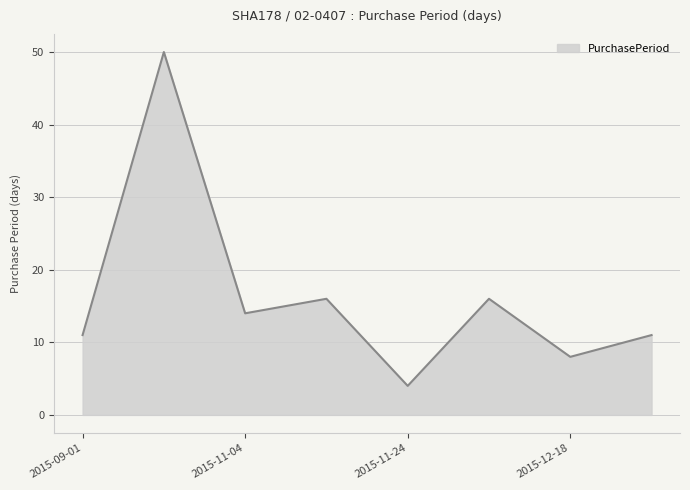

What is the smallest value displayed?

4